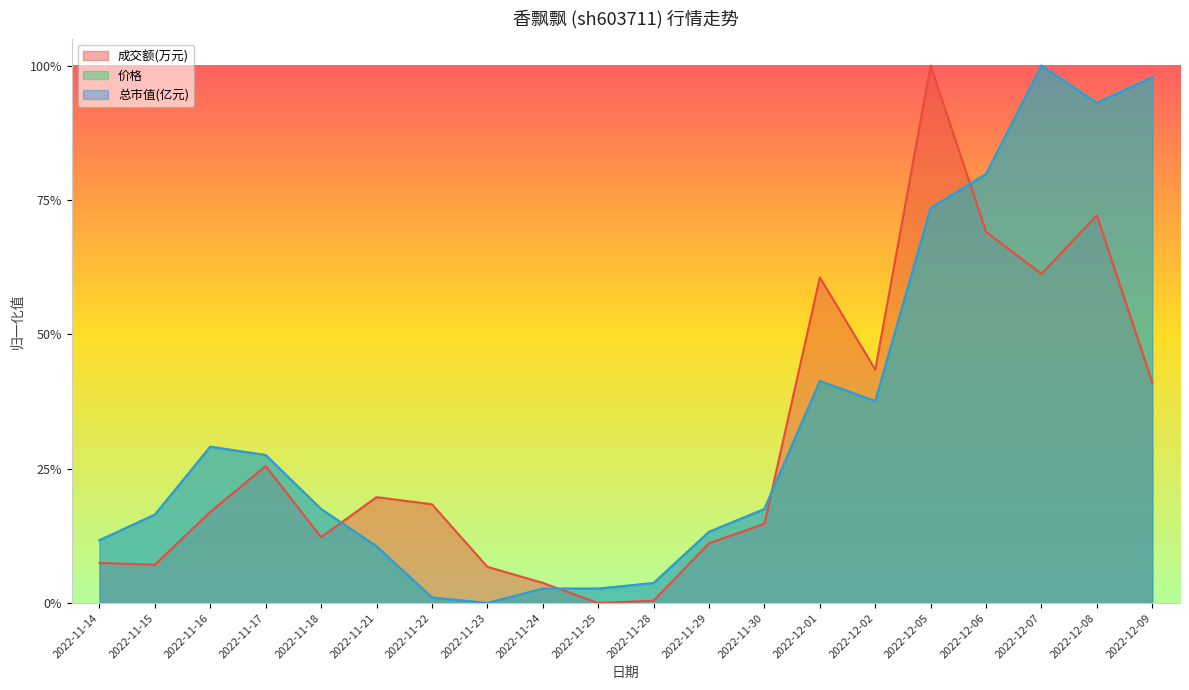

Where is 成交额(万元) nearest to the value 0?

2022-11-25